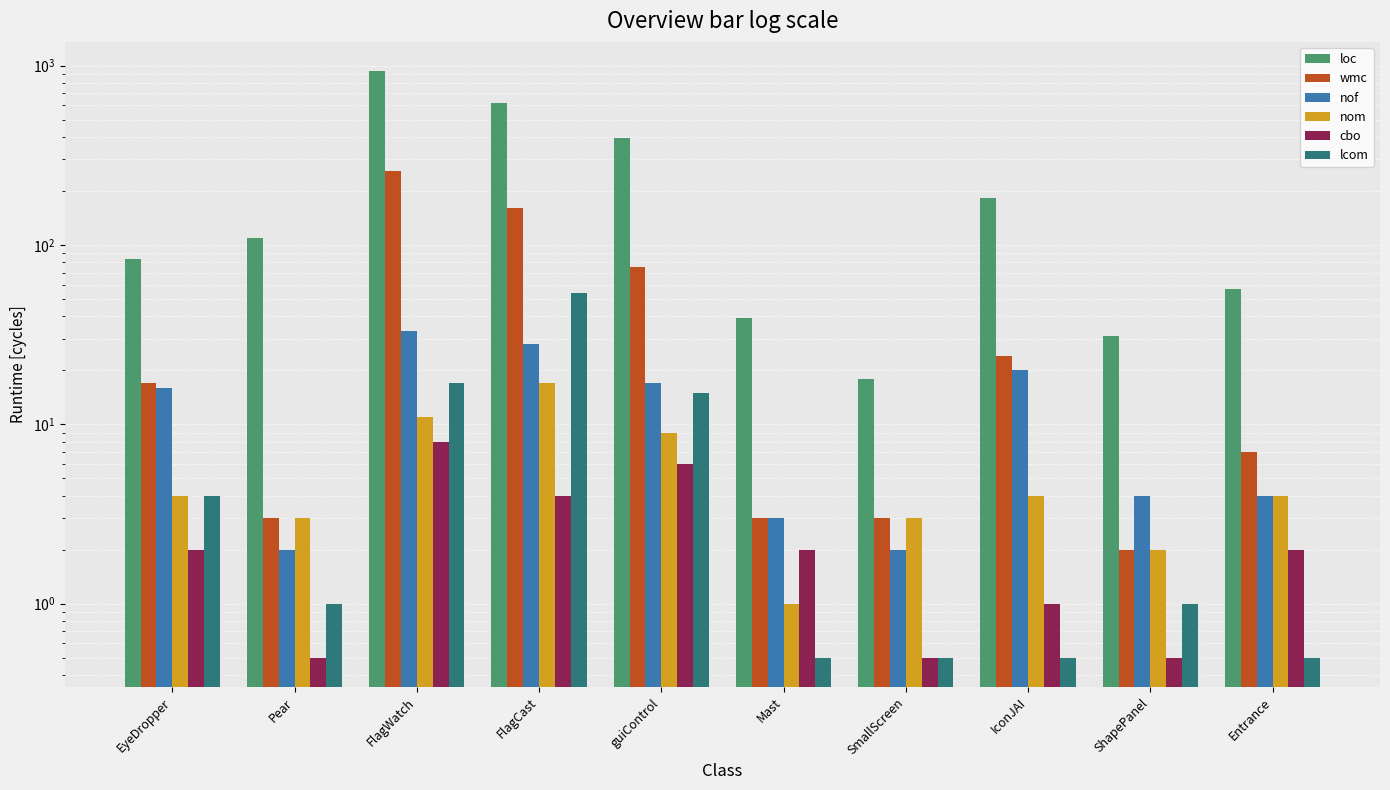

What are all the series names shown in the legend?

loc, wmc, nof, nom, cbo, lcom